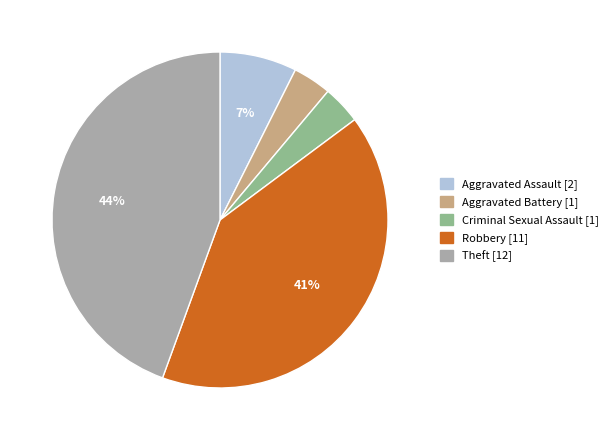

How many segments does this pie chart have?

5